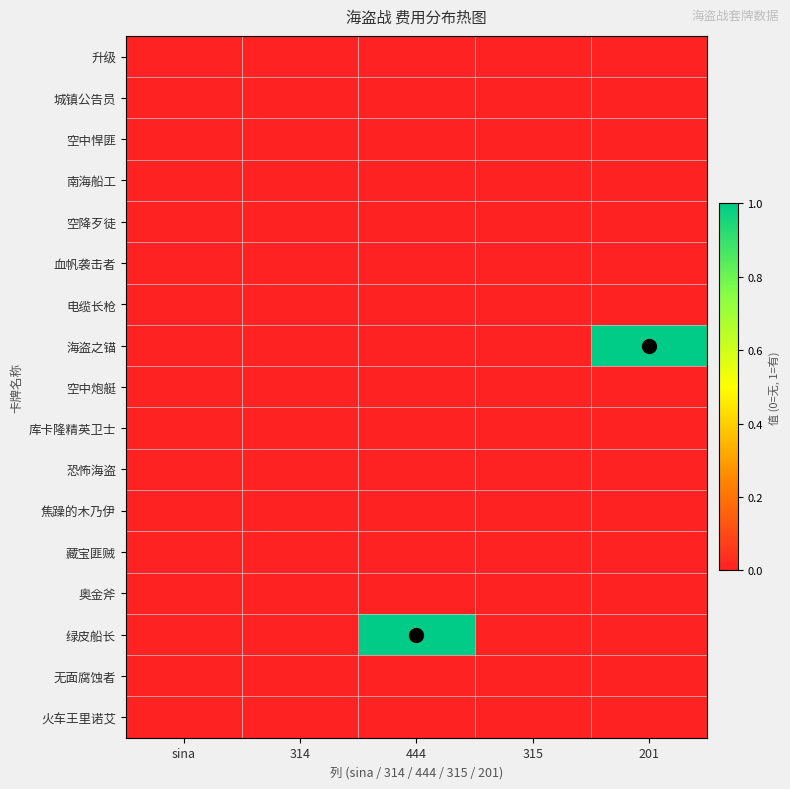

Rank the series by their maximum value, from highest to lowest.

海盗之锚, 绿皮船长, 升级, 城镇公告员, 空中悍匪, 南海船工, 空降歹徒, 血帆袭击者, 电缆长枪, 空中炮艇, 库卡隆精英卫士, 恐怖海盗, 焦躁的木乃伊, 藏宝匪贼, 奥金斧, 无面腐蚀者, 火车王里诺艾